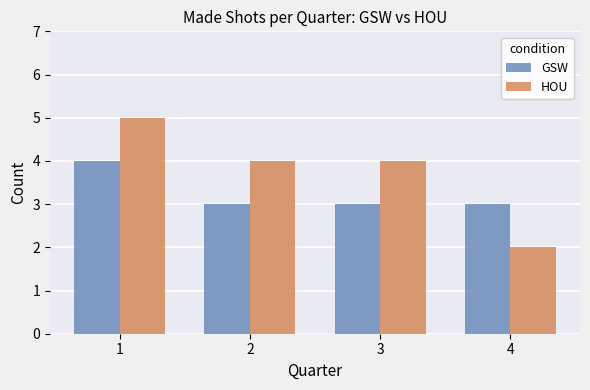

Which series has the largest total across all categories?

HOU